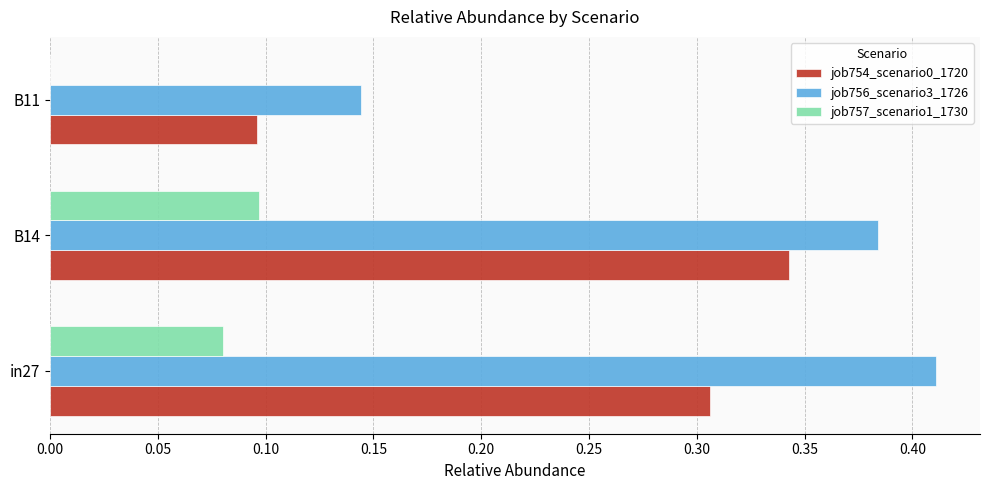

True or false: job757_scenario1_1730 has a value of 0.0 at B11.

True